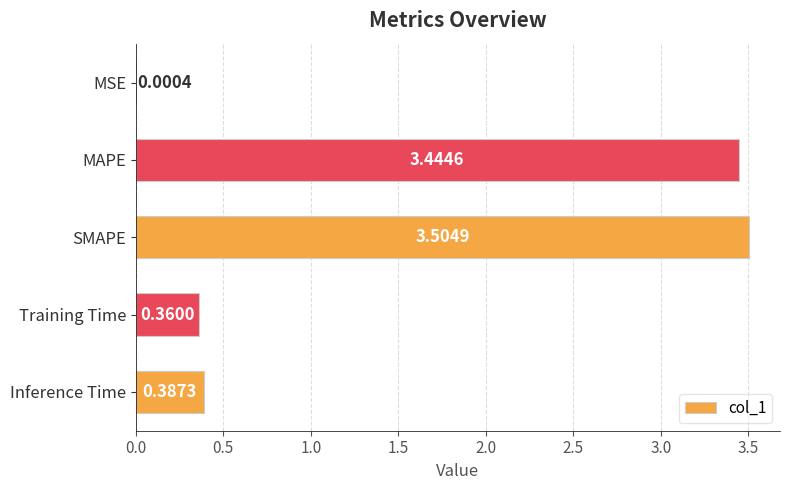

What is the sum of all values?

7.7